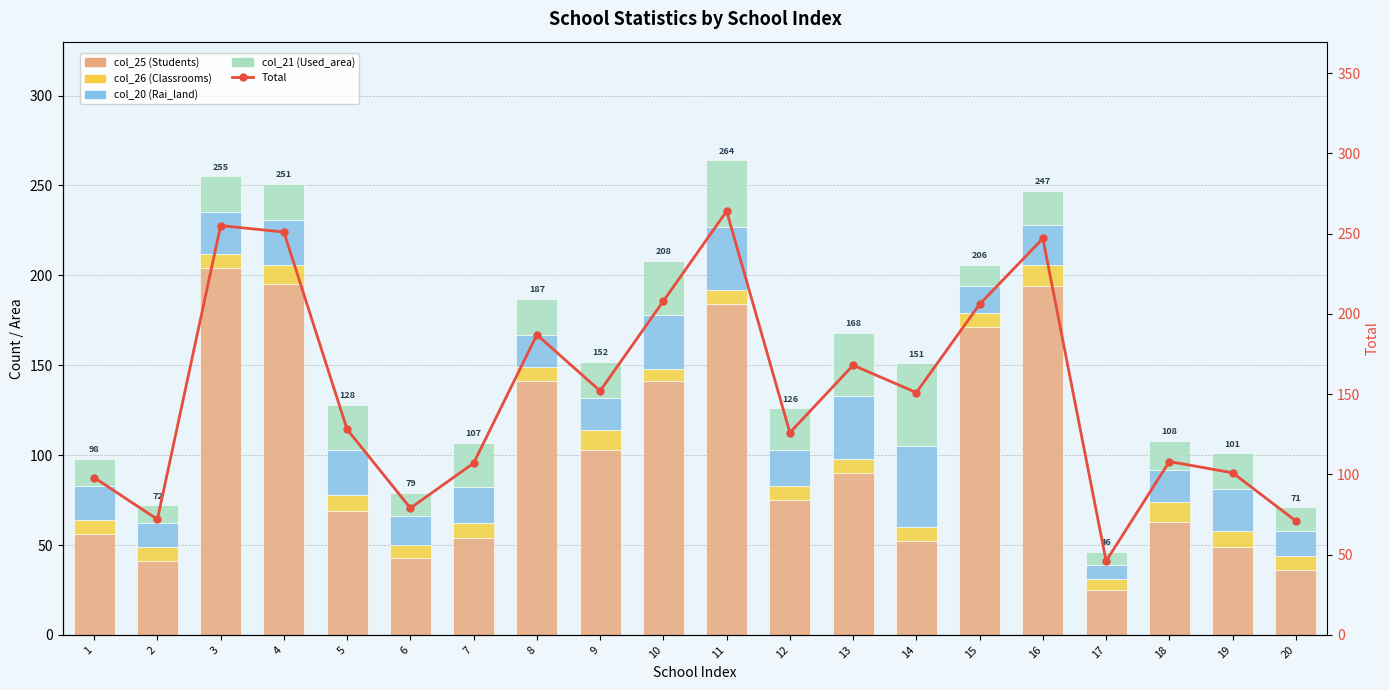

Reading left to right, list all the values displayed in this chart.

col_25 (Students): 1=56	2=41	3=204	4=195	5=69	6=43	7=54	8=141	9=103	10=141	11=184	12=75	13=90	14=52	15=171	16=194	17=25	18=63	19=49	20=36
col_26 (Classrooms): 1=8	2=8	3=8	4=11	5=9	6=7	7=8	8=8	9=11	10=7	11=8	12=8	13=8	14=8	15=8	16=12	17=6	18=11	19=9	20=8
col_20 (Rai_land): 1=19	2=13	3=23	4=25	5=25	6=16	7=20	8=18	9=18	10=30	11=35	12=20	13=35	14=45	15=15	16=22	17=8	18=18	19=23	20=14
col_21 (Used_area): 1=15	2=10	3=20	4=20	5=25	6=13	7=25	8=20	9=20	10=30	11=37	12=23	13=35	14=46	15=12	16=19	17=7	18=16	19=20	20=13
Total: 1=98	2=72	3=255	4=251	5=128	6=79	7=107	8=187	9=152	10=208	11=264	12=126	13=168	14=151	15=206	16=247	17=46	18=108	19=101	20=71